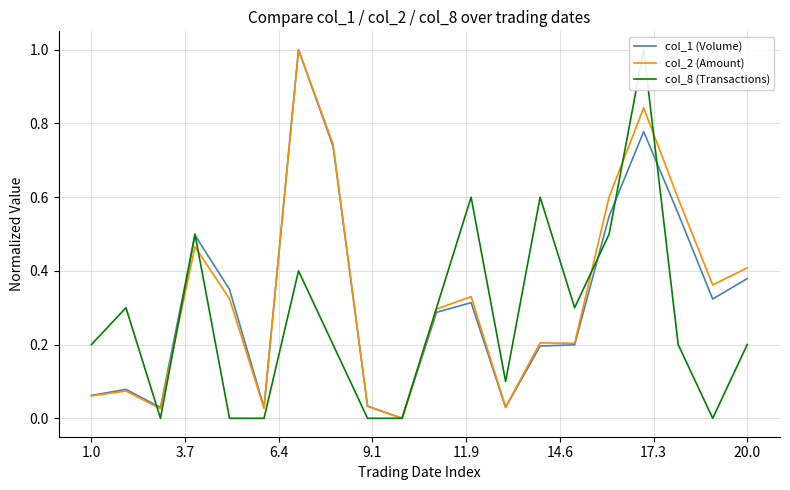

Reading left to right, extract all data points from this chart.

col_1 (Volume): 0.1	0.1	0.0	0.5	0.3	0.0	1.0	0.7	0.0	0.0	0.3	0.3	0.0	0.2	0.2	0.5	0.8	0.6	0.3	0.4
col_2 (Amount): 0.1	0.1	0.0	0.5	0.3	0.0	1.0	0.7	0.0	0.0	0.3	0.3	0.0	0.2	0.2	0.6	0.8	0.6	0.4	0.4
col_8 (Transactions): 0.2	0.3	0.0	0.5	0.0	0.0	0.4	0.2	0.0	0.0	0.3	0.6	0.1	0.6	0.3	0.5	1.0	0.2	0.0	0.2